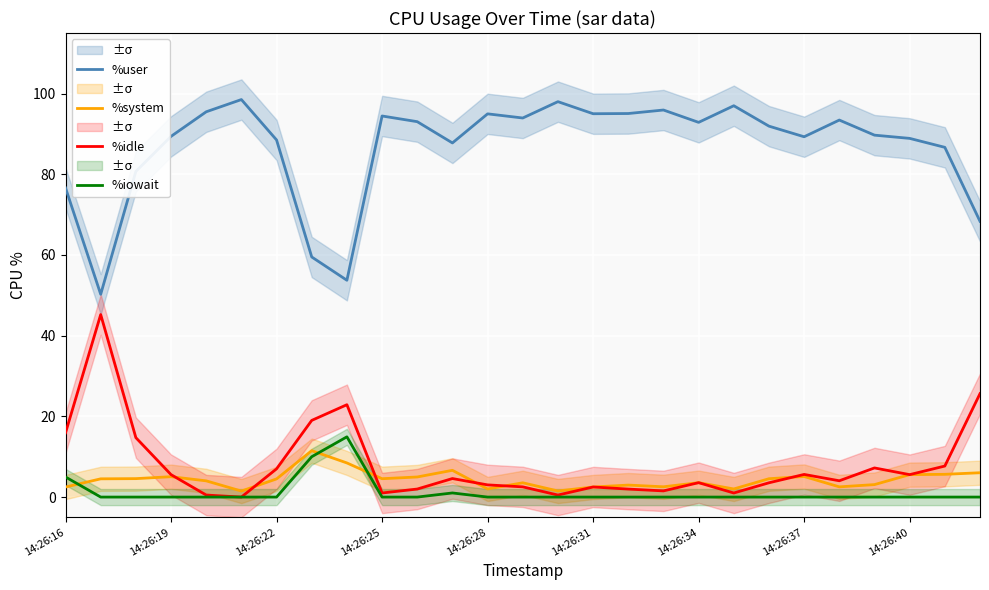

At which label does %idle first exceed 4?

14:26:16